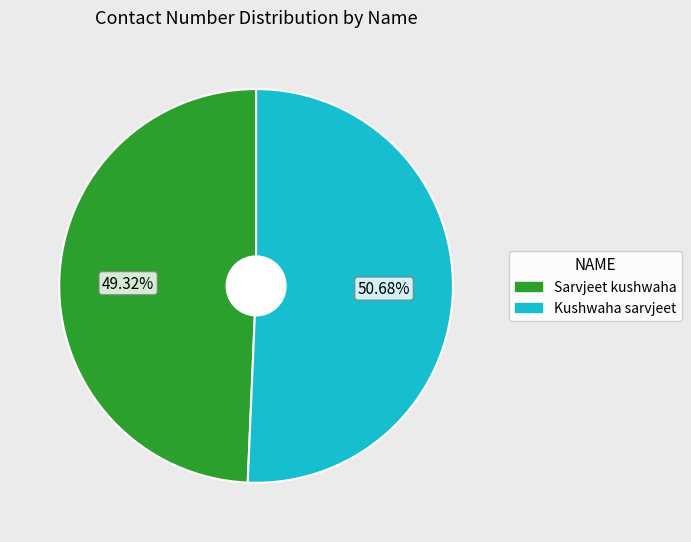

To the nearest percent, what portion does Sarvjeet kushwaha represent?

49%